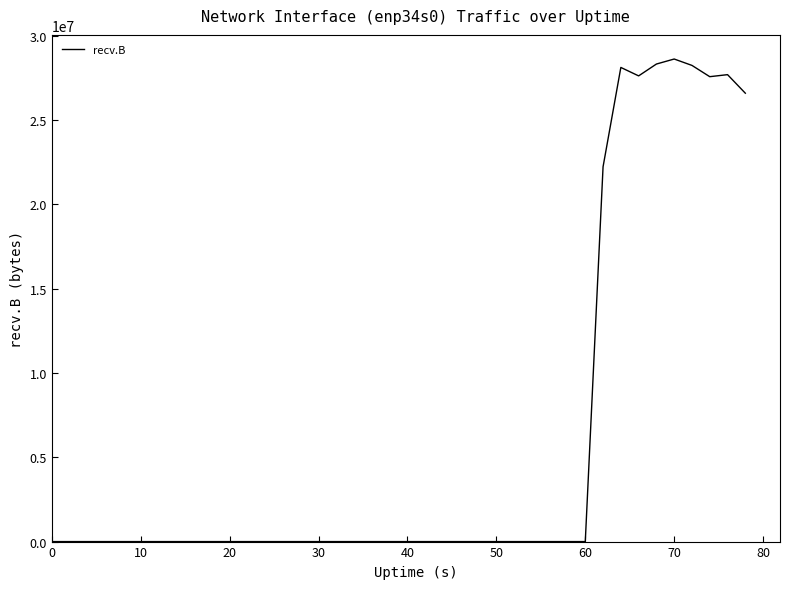

What is the greatest value displayed?

28616648